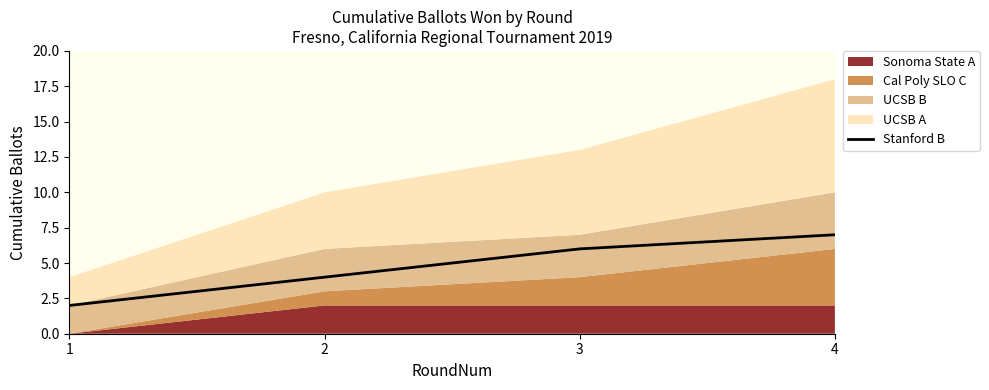

How many lines are shown in the chart?

1